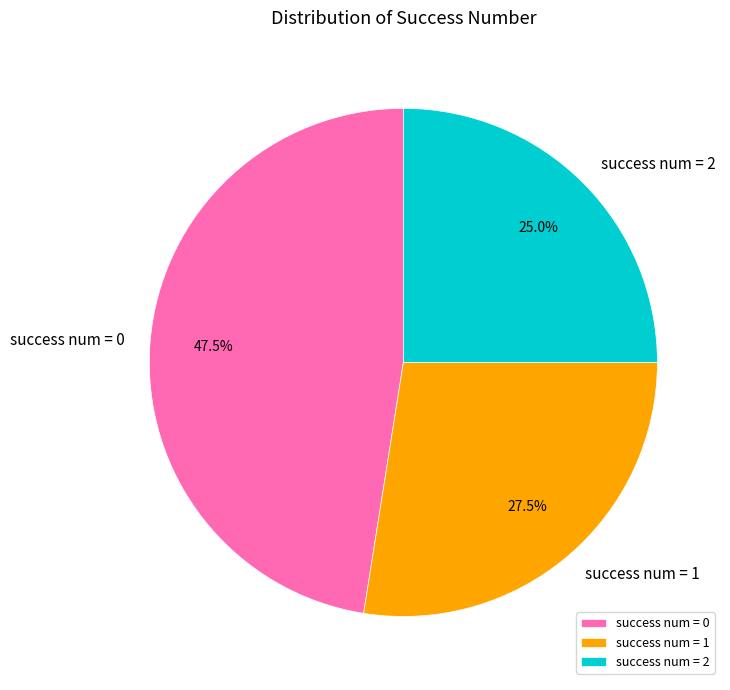

Rank the categories by value from highest to lowest.

success num = 0, success num = 1, success num = 2